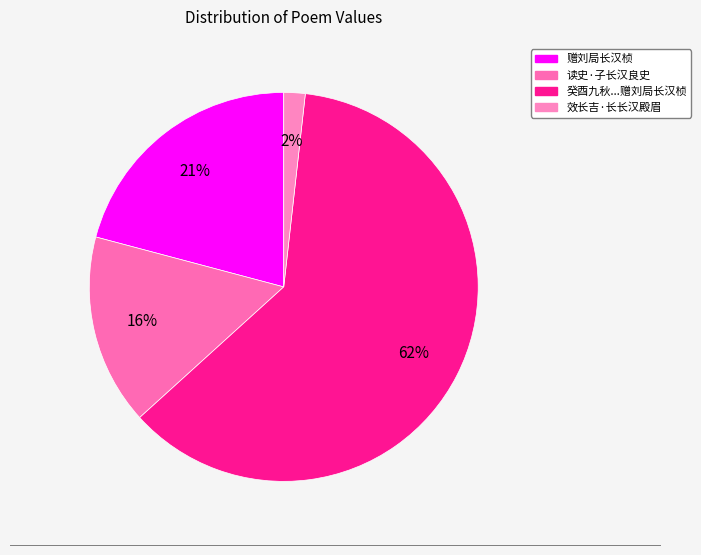

To the nearest percent, what is the difference between the largest and smallest slice percentages?

60%